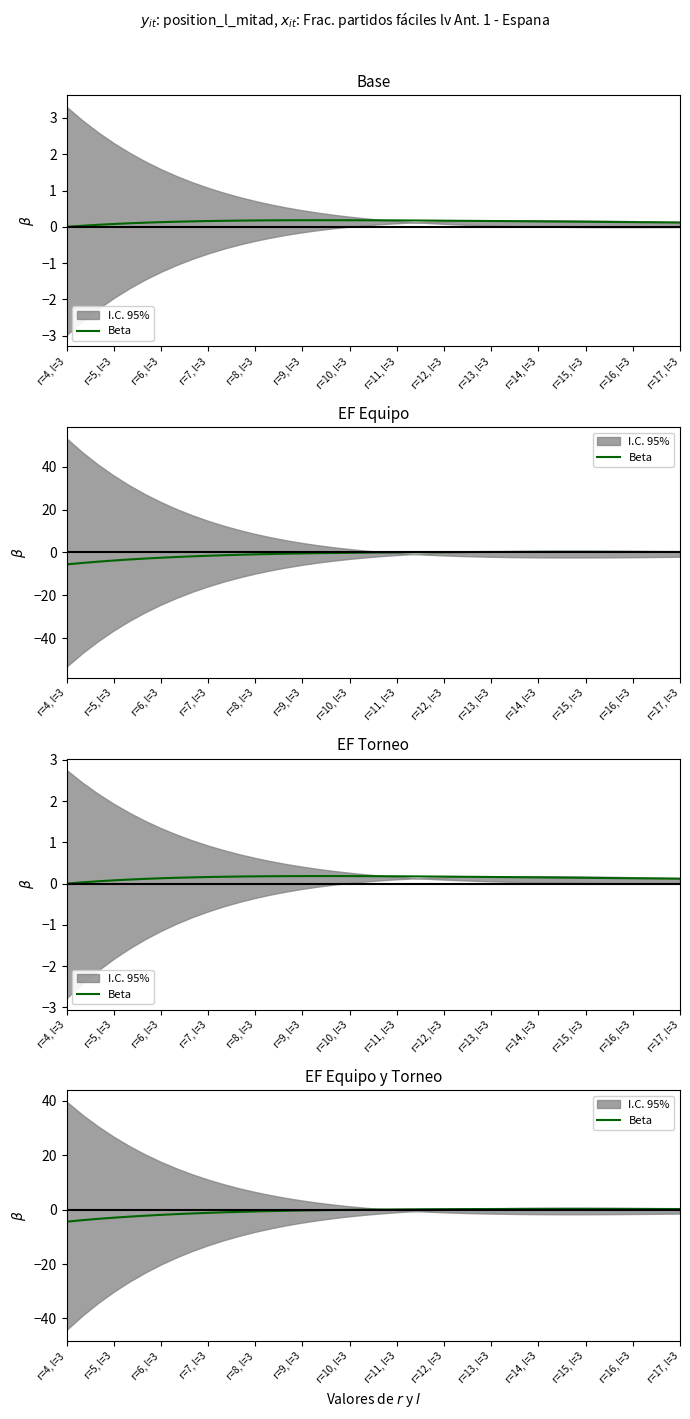

Does the chart have visible grid lines?

No